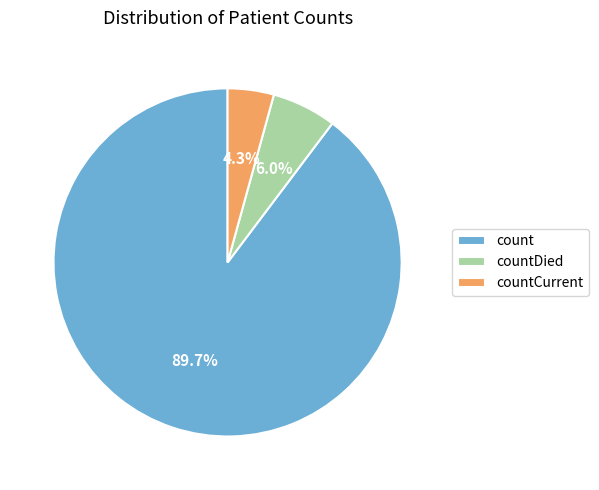

What portion of the pie excludes countCurrent?

95.7%